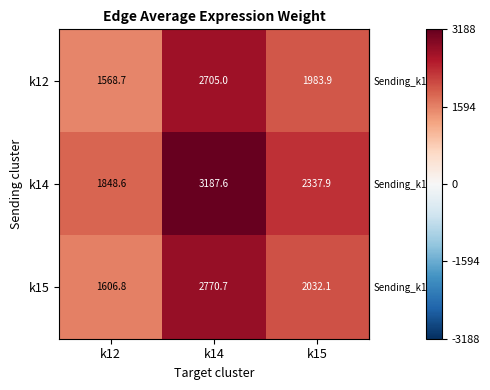

Is it true that k12 equals 4220.6 at k14?

False